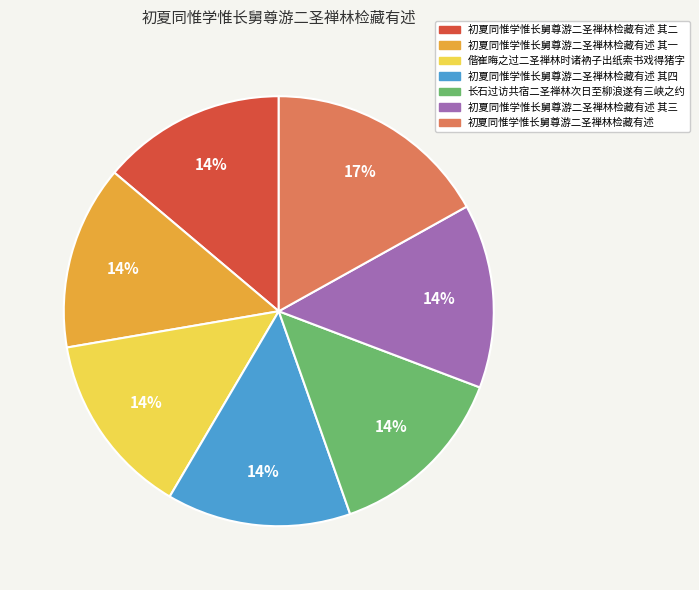

Which category has the biggest portion of the pie?

初夏同惟学惟长舅尊游二圣禅林检藏有述